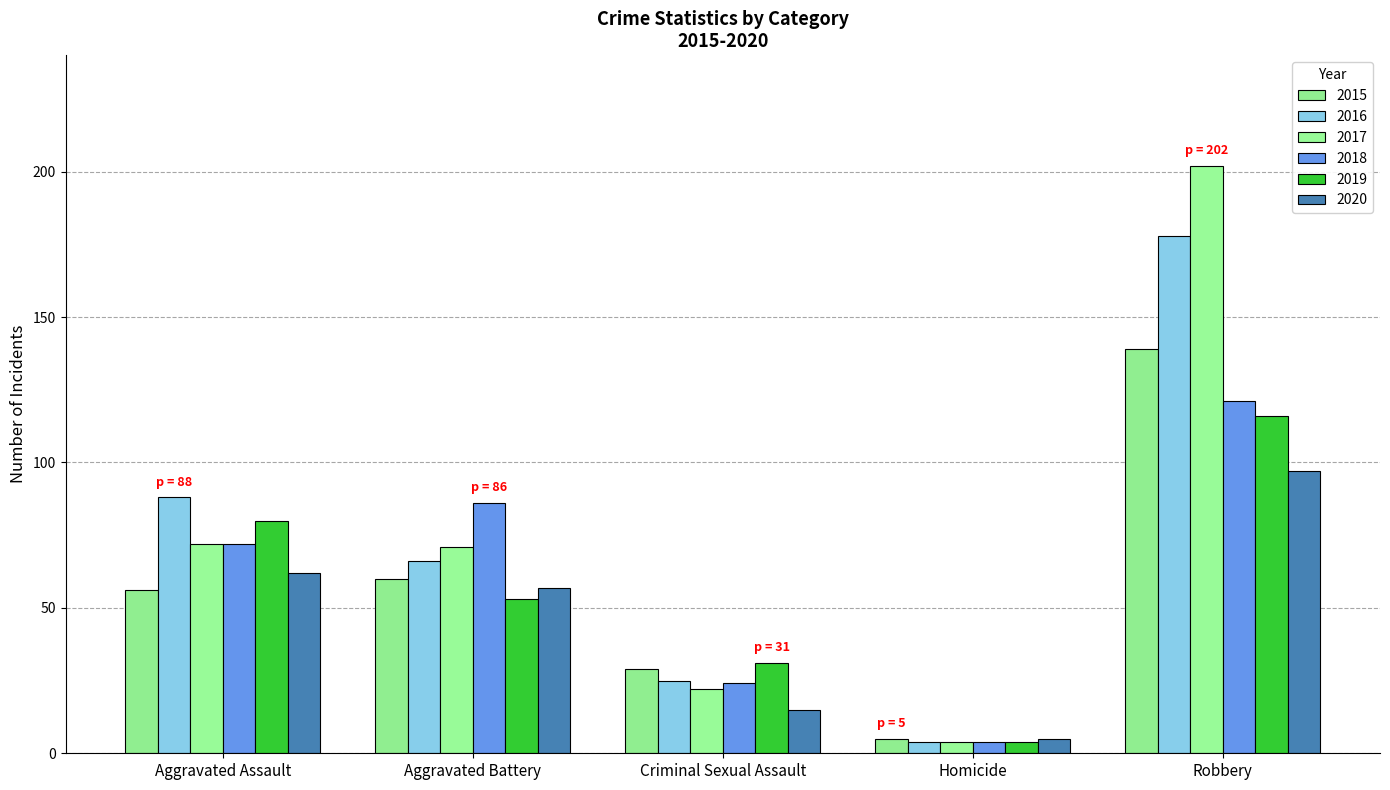

What are all the series names shown in the legend?

2015, 2016, 2017, 2018, 2019, 2020